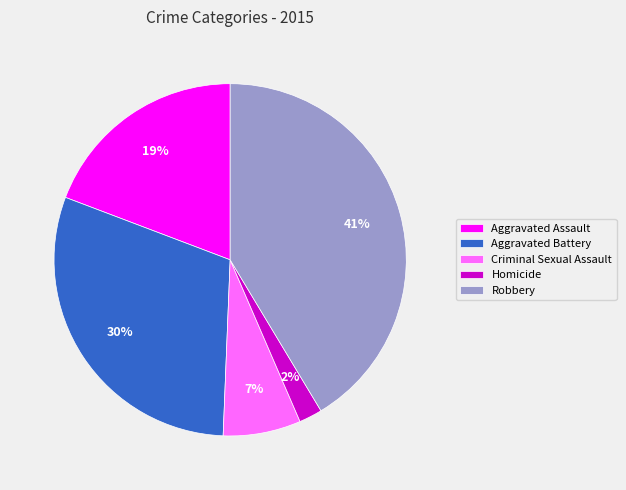

What is the smallest slice in the pie chart?

Homicide